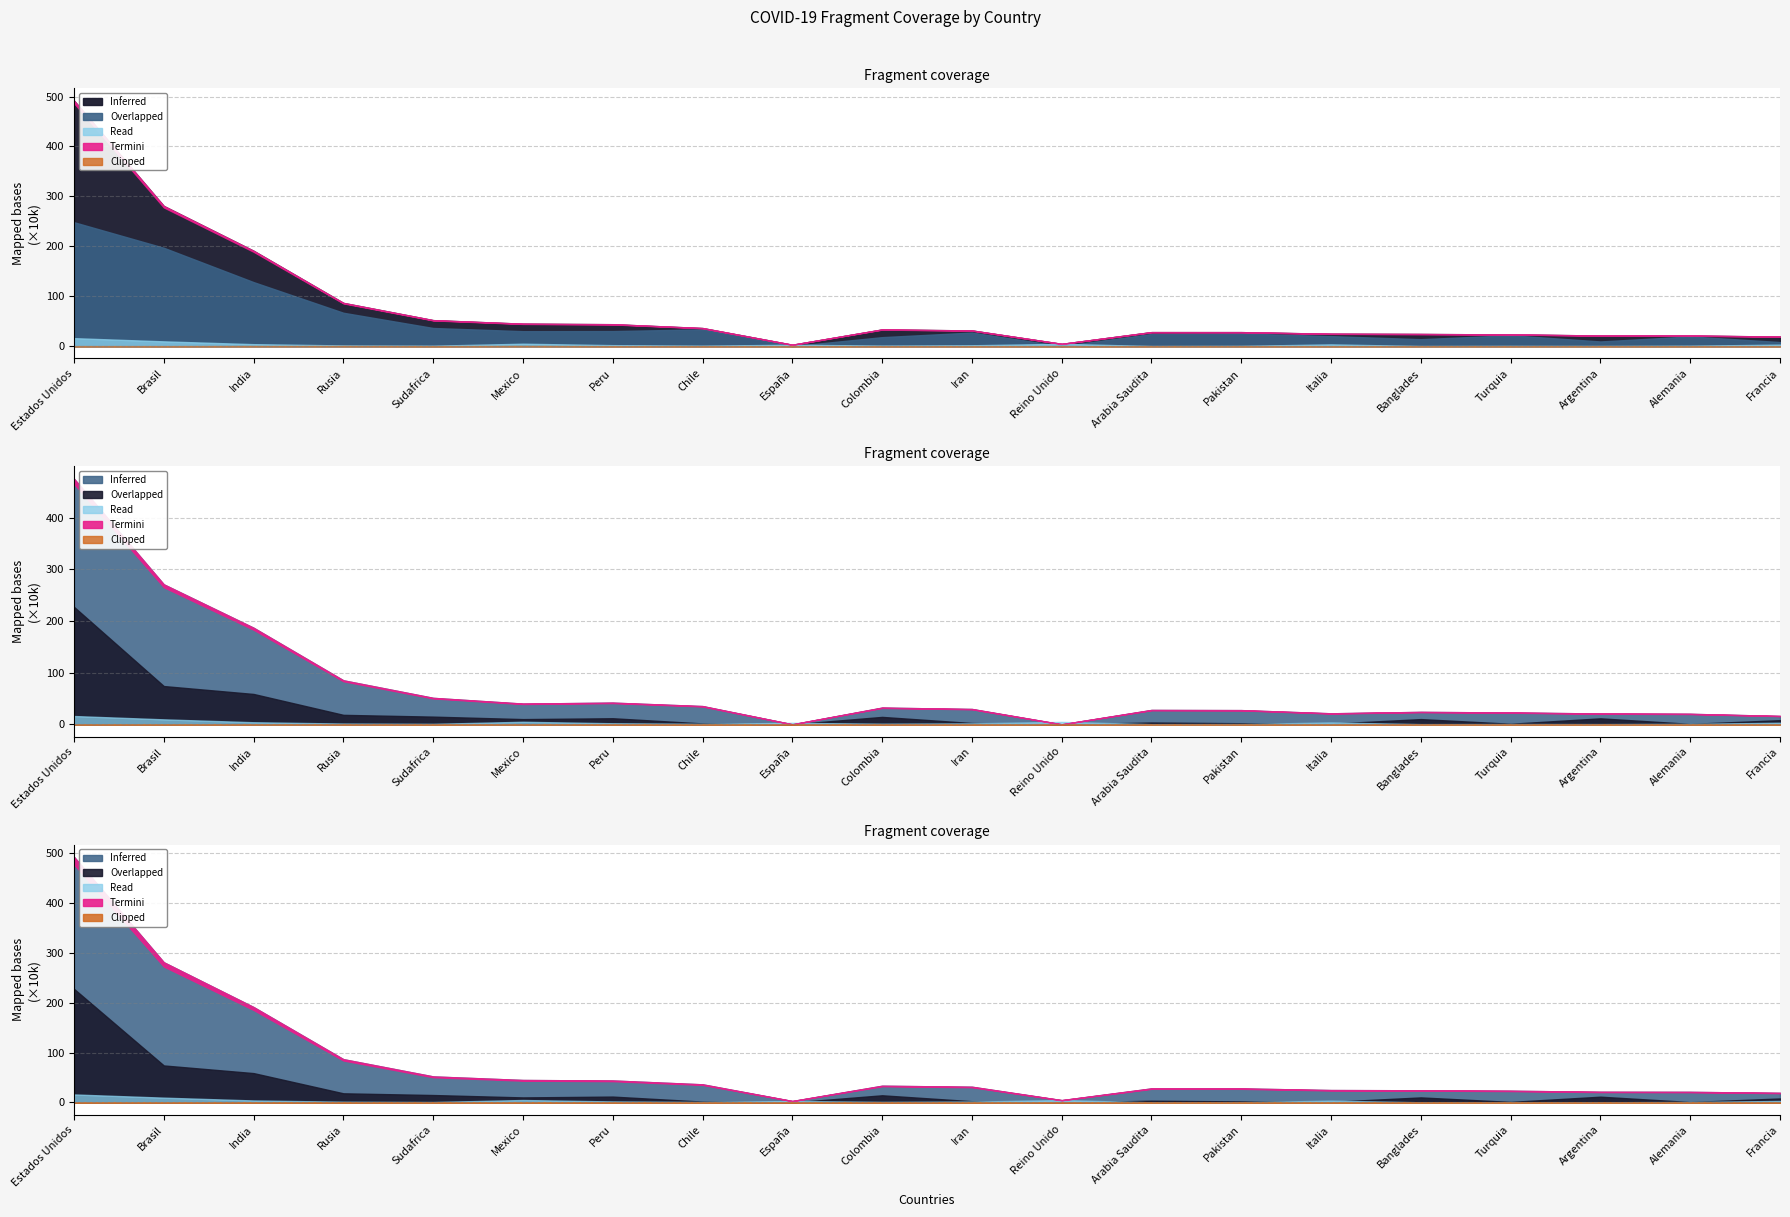

True or false: Nuevos casos and Recuperados cross at least once.

False